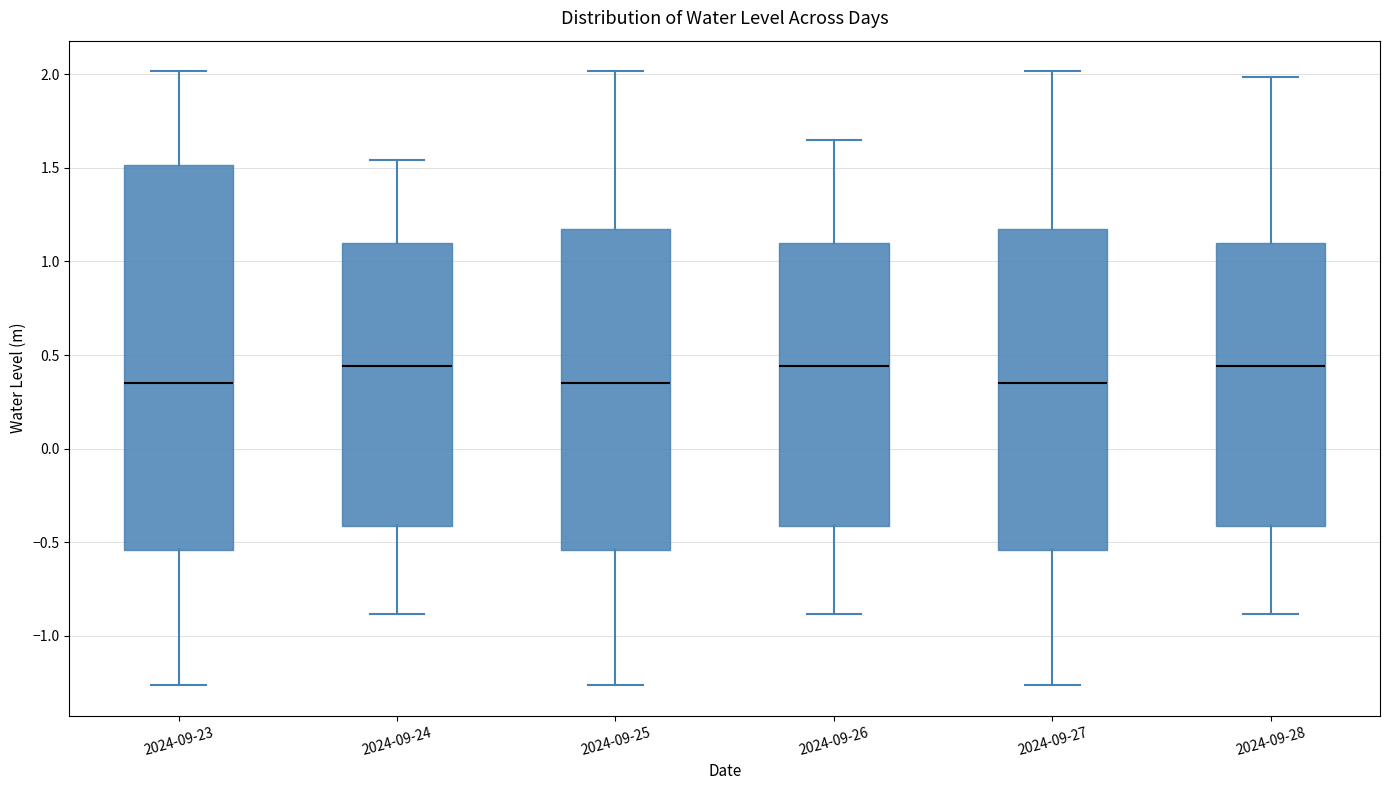

Where is the lower edge of the box for 2024-09-24 on the y-axis? The values are not printed on the chart, so give them approximately, as read against the axis.

-0.40